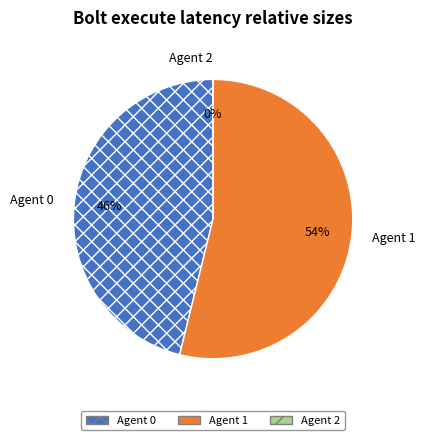

Count the number of slices in the pie.

3